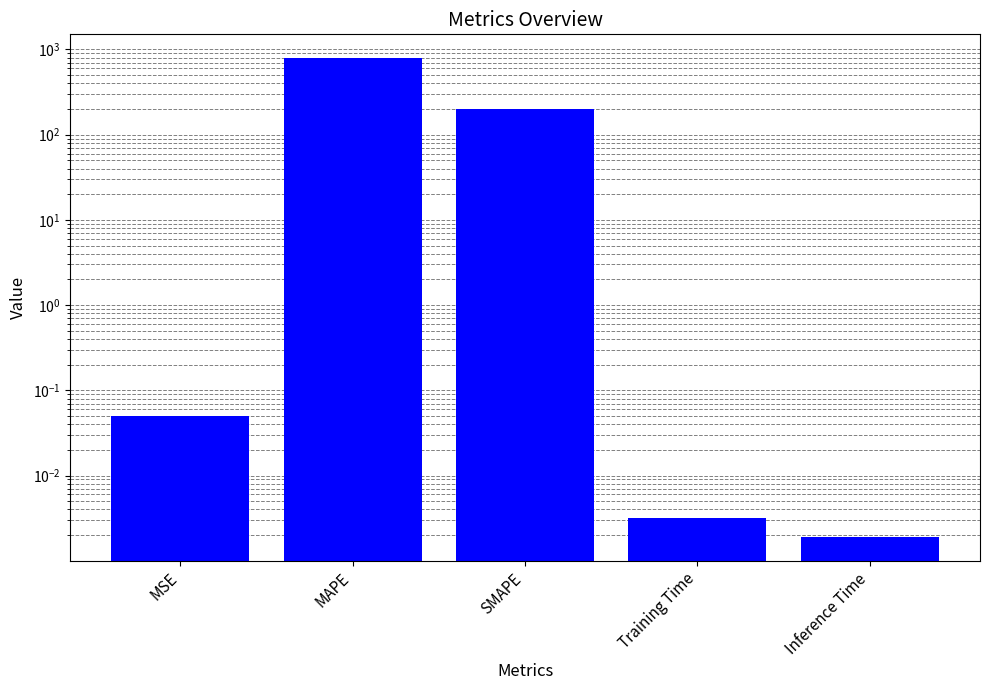

Reading left to right, transcribe all the data shown in this chart.

0.0	788.7	200.0	0.0	0.0